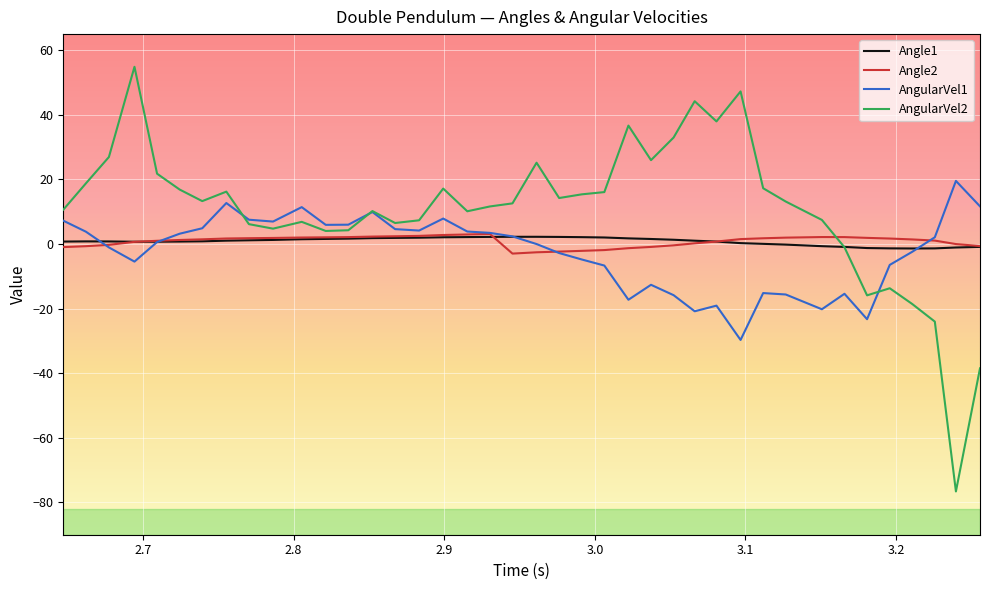

Which series has the widest spread of values?

AngularVel2